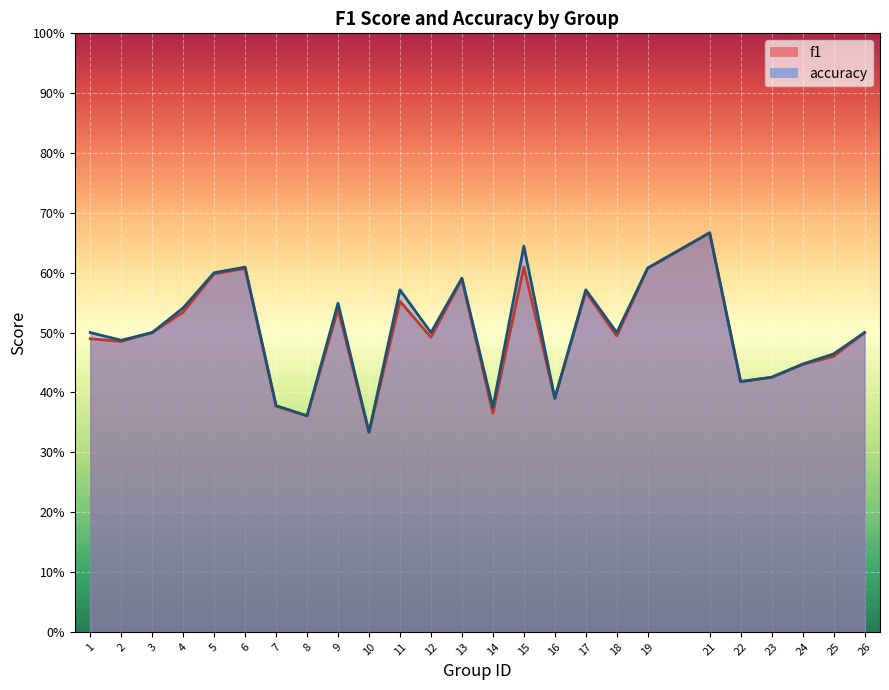

At which category is the sum across all series the highest?

21